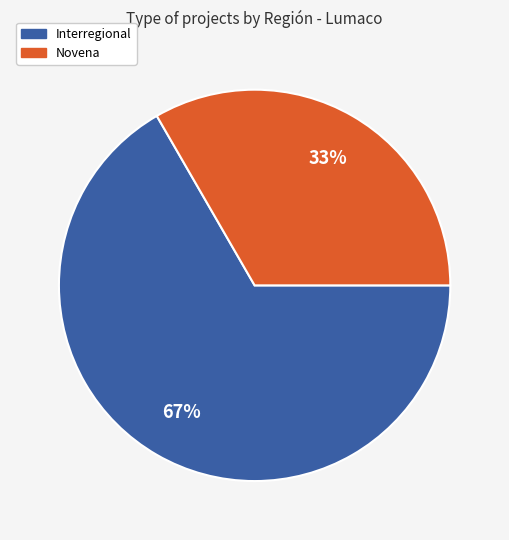

Does any single category account for the majority?

Yes